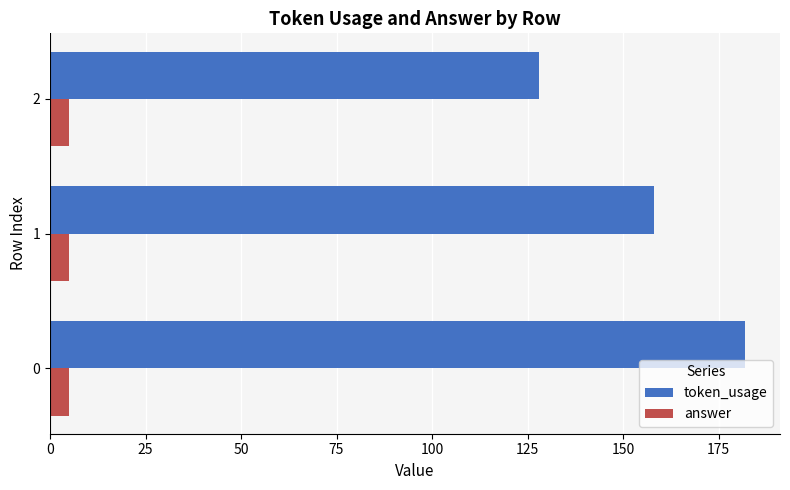

At how many categories does at least one series exceed 53?

3